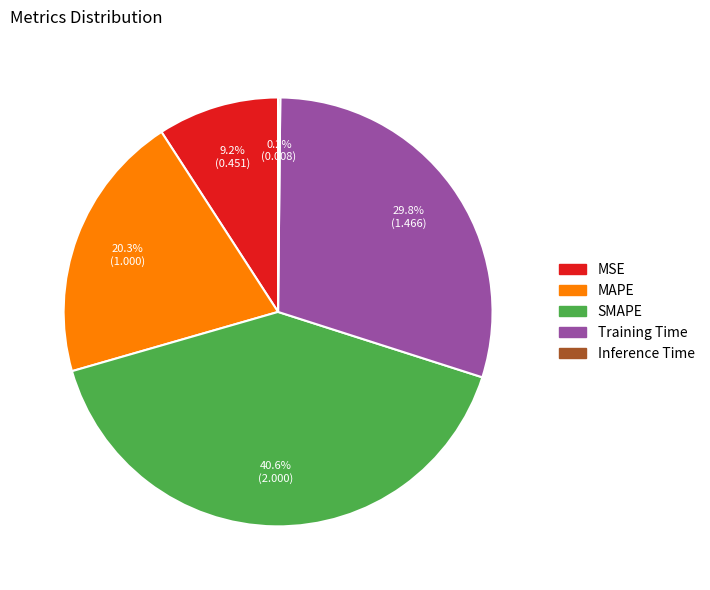

True or false: SMAPE accounts for 29% of the total.

False